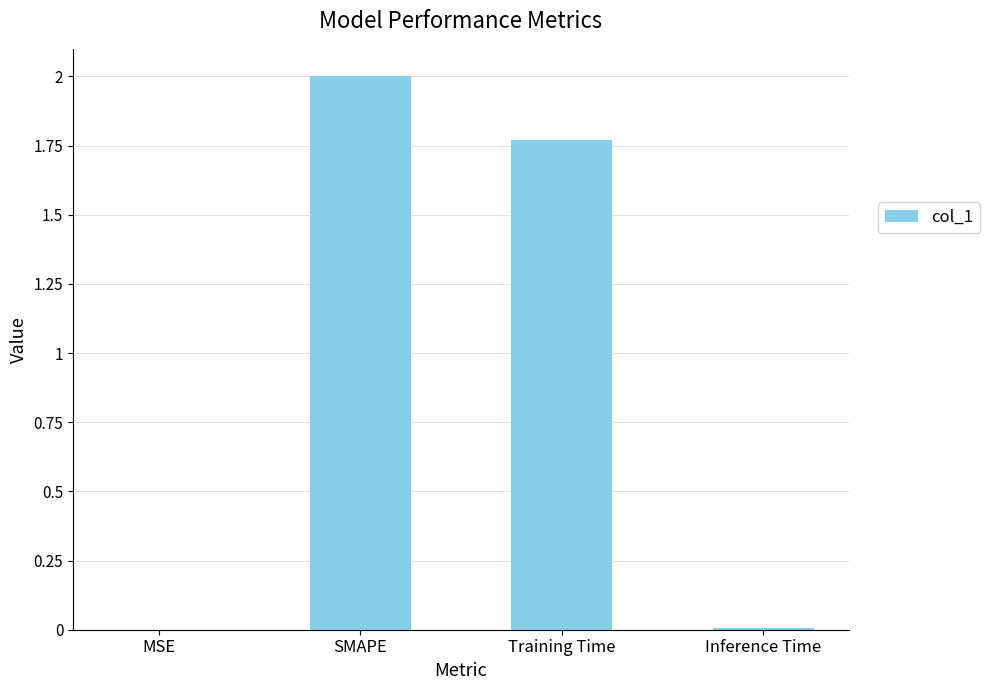

Between Inference Time and SMAPE, which is larger?

SMAPE